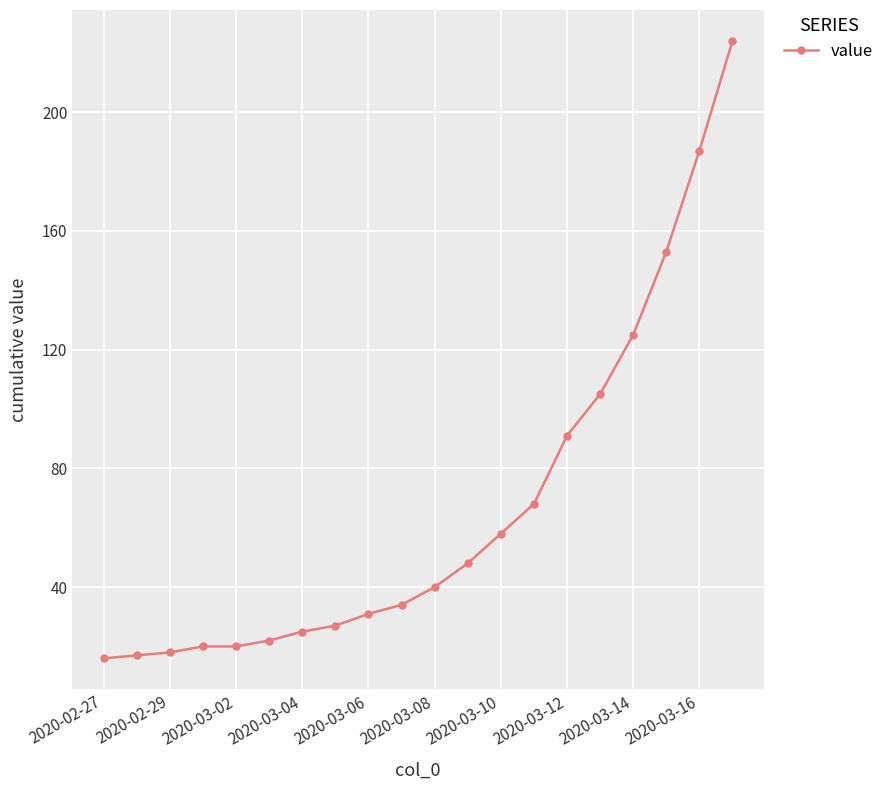

What is the sum of all values?

1329